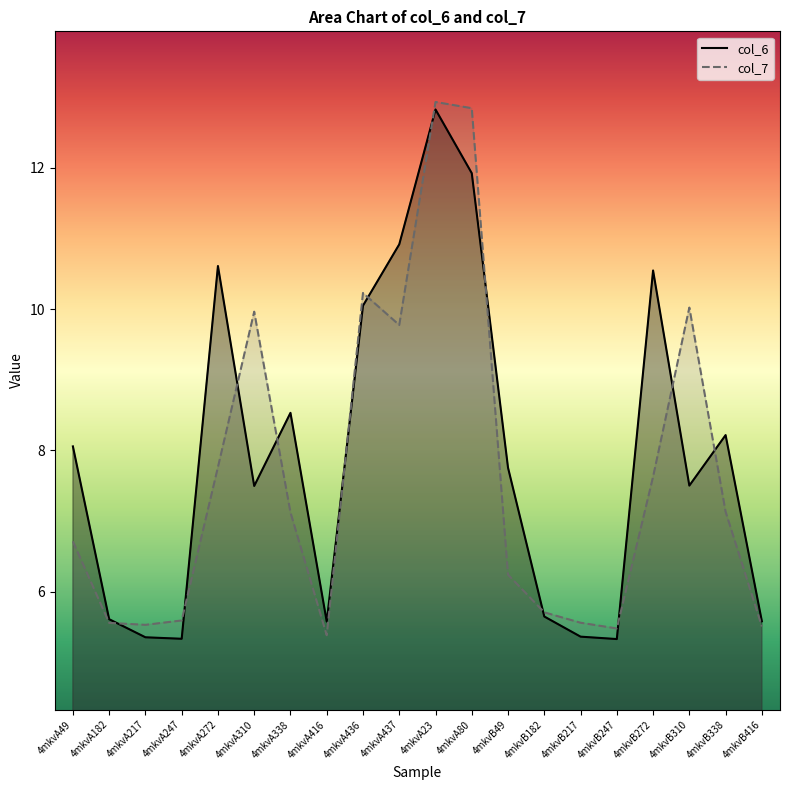

How many interior local valleys does the col_7 series have?

4